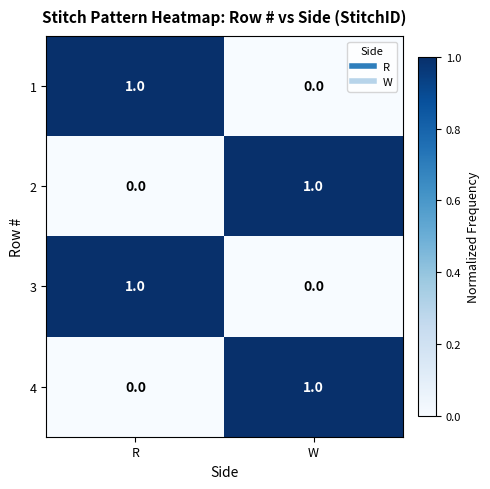

Reading left to right, transcribe all the data shown in this chart.

1: R=1	W=0
2: R=0	W=1
3: R=1	W=0
4: R=0	W=1